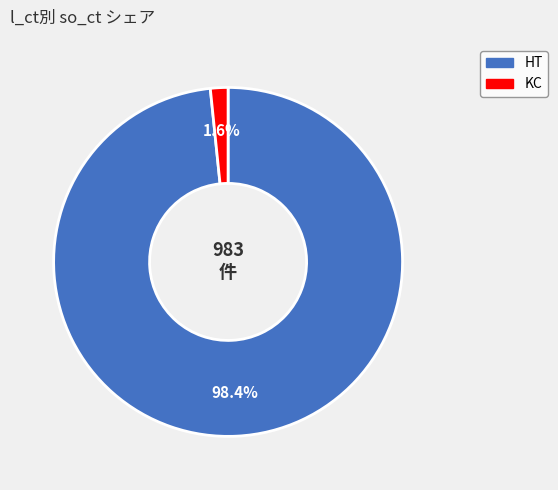

What is the largest slice in the pie chart?

HT